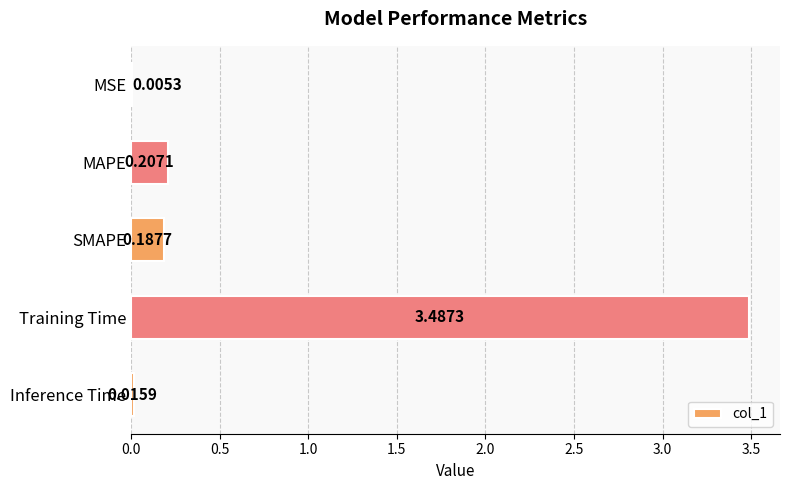

Which category has the highest value across all series?

Training Time